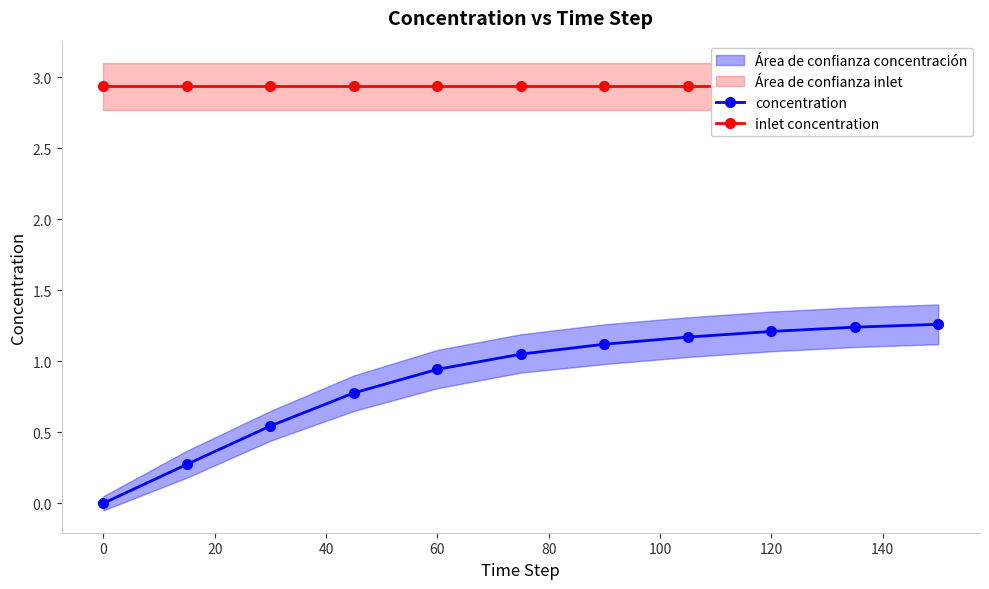

True or false: concentration has more than 2 interior local peaks.

False